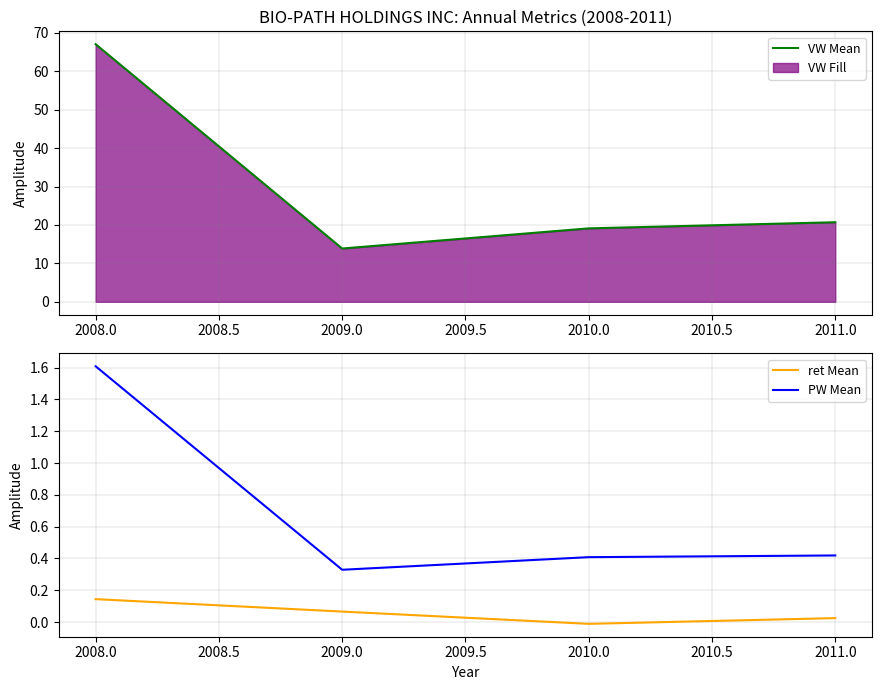

Rank the series by their maximum value, from lowest to highest.

ret Mean, PW Mean, VW Mean